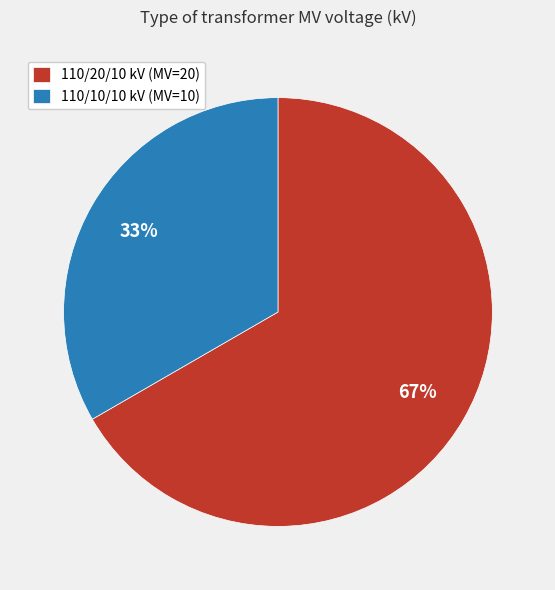

Is there any slice that represents more than half of the pie?

Yes